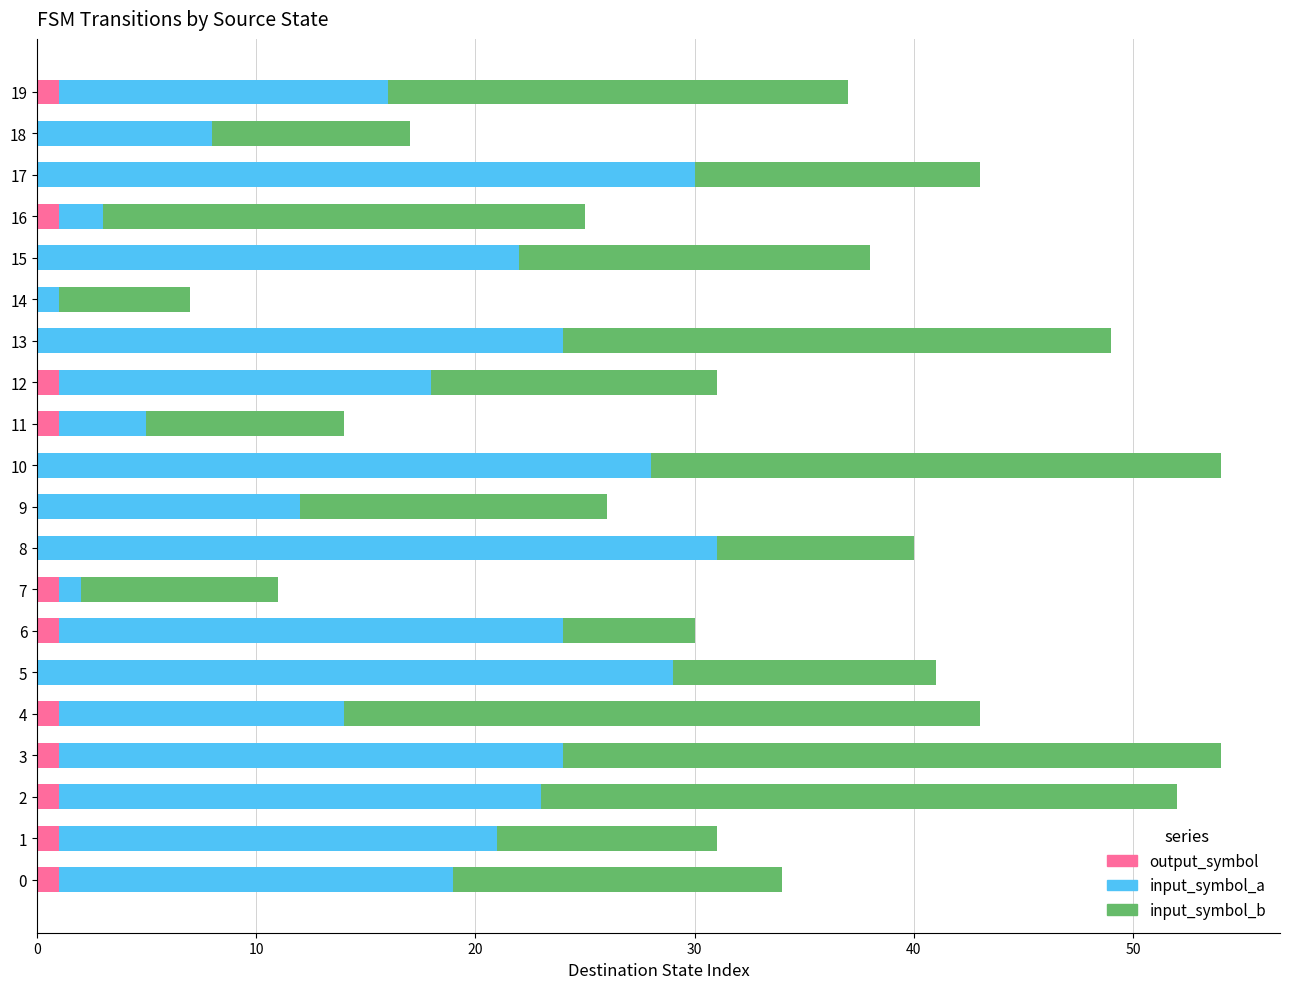

At which label is input_symbol_a closest to 16?

12